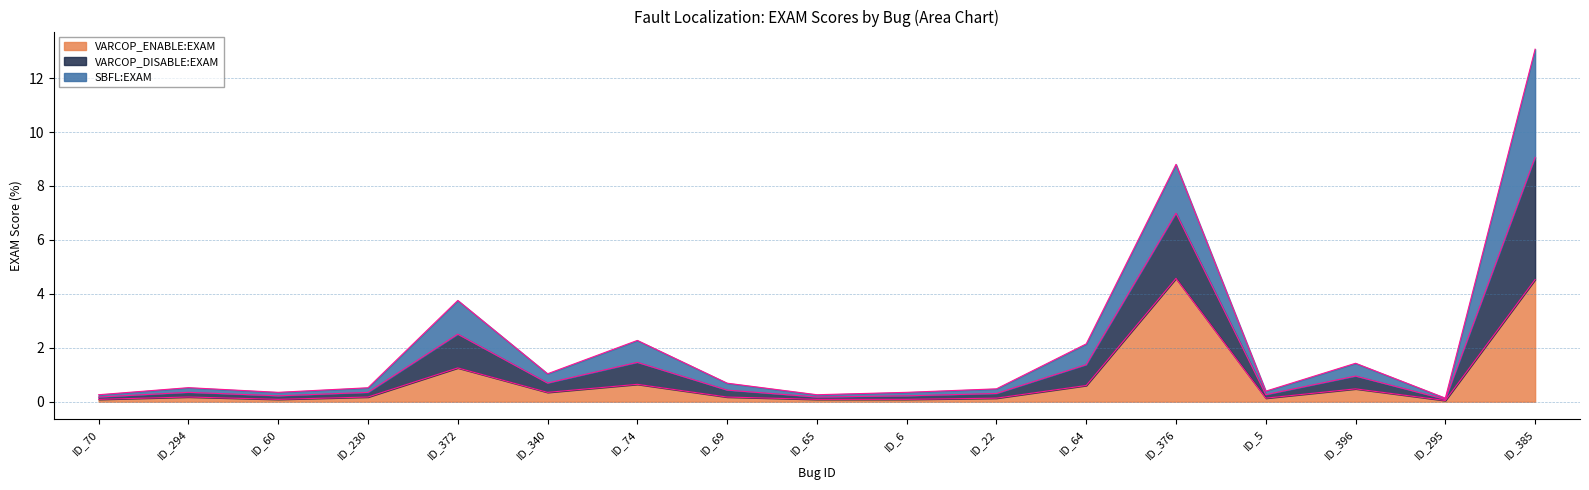

Where is the first local maximum for VARCOP_ENABLE:EXAM?

ID_294